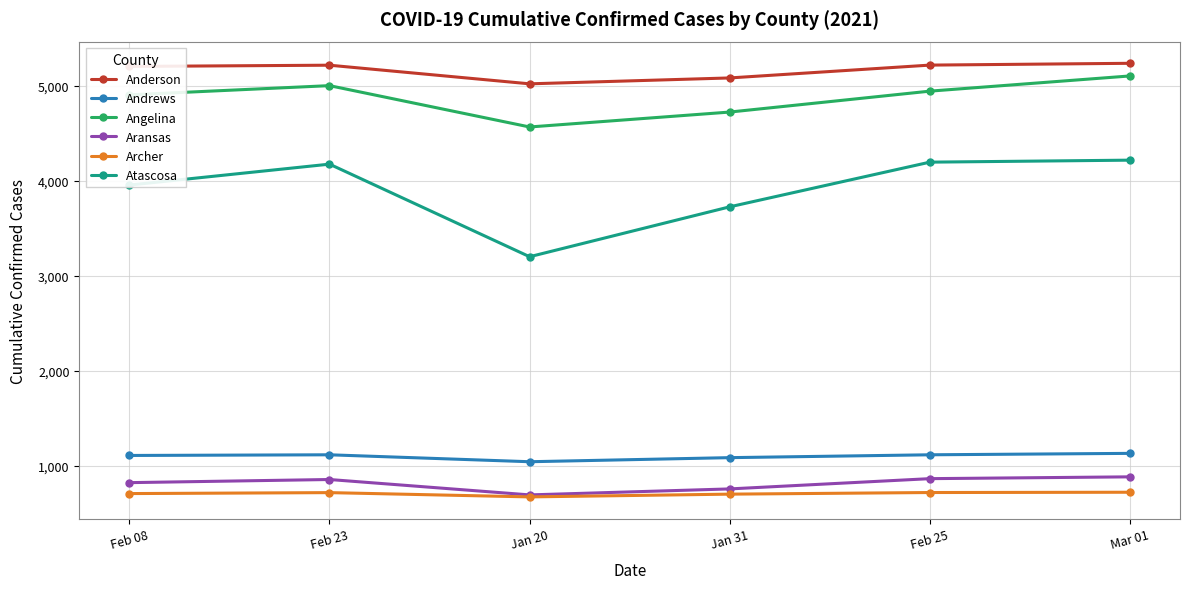

What are all the series names shown in the legend?

Anderson, Andrews, Angelina, Aransas, Archer, Atascosa